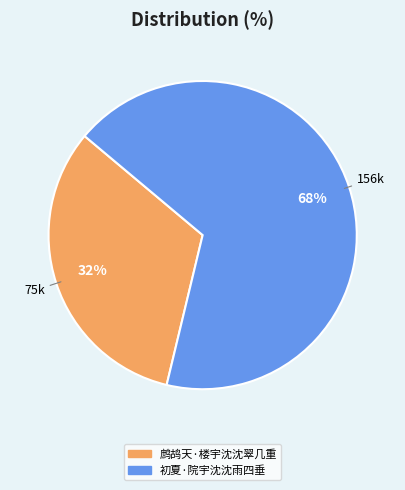

How many segments does this pie chart have?

2